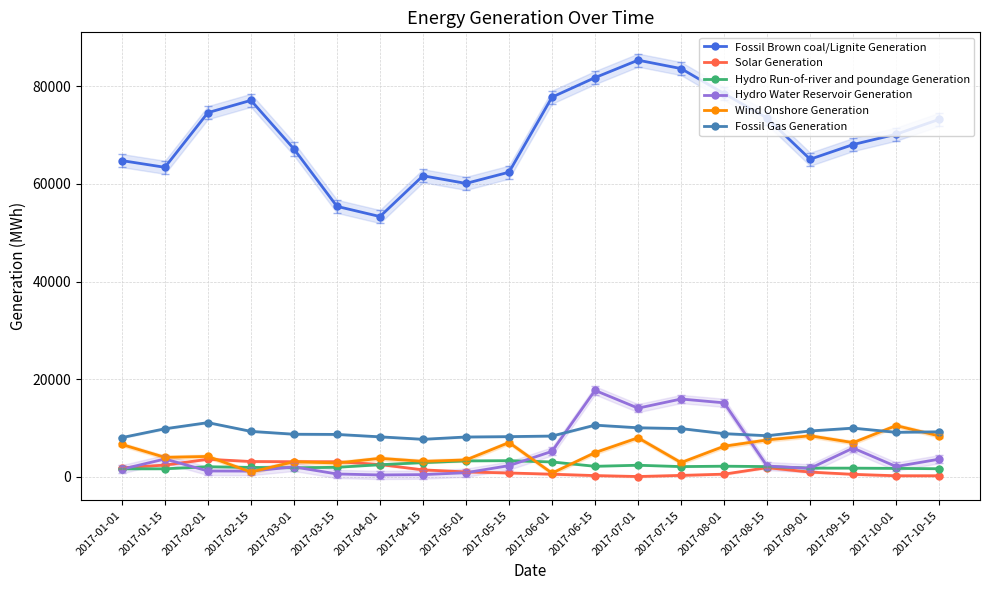

At which category does Fossil Brown coal/Lignite Generation reach its first local peak?

2017-02-15